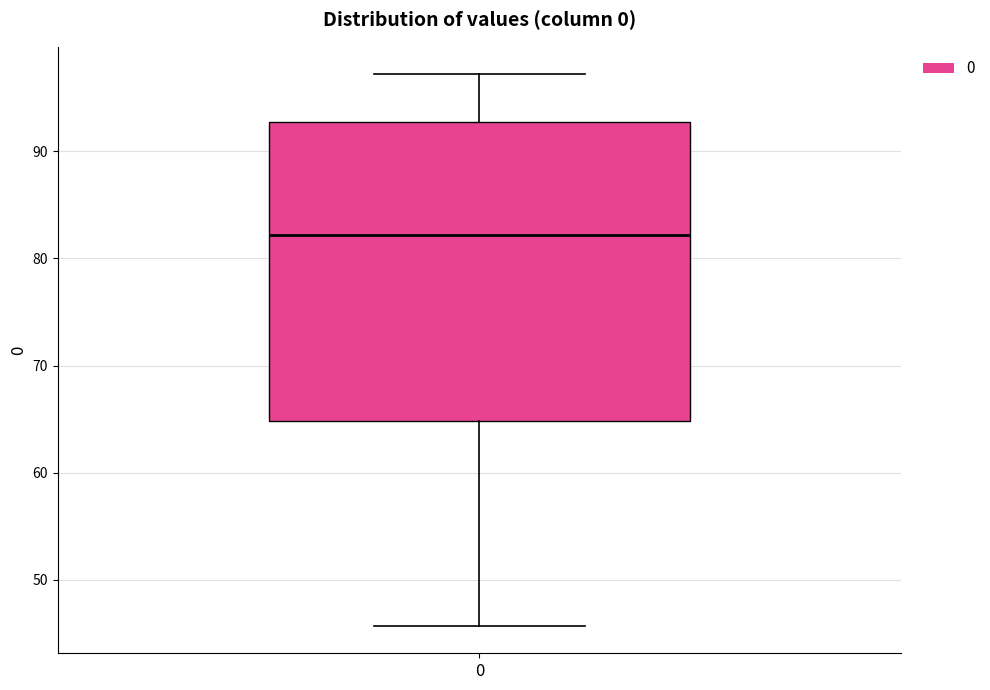

Read this box plot against the y-axis: the position of the median line, the range covered by the box, and the ends of both whiskers. The values are not printed on the chart, so give them approximately, as read against the axis.

median 82, box 65 to 93, whiskers 46 to 97